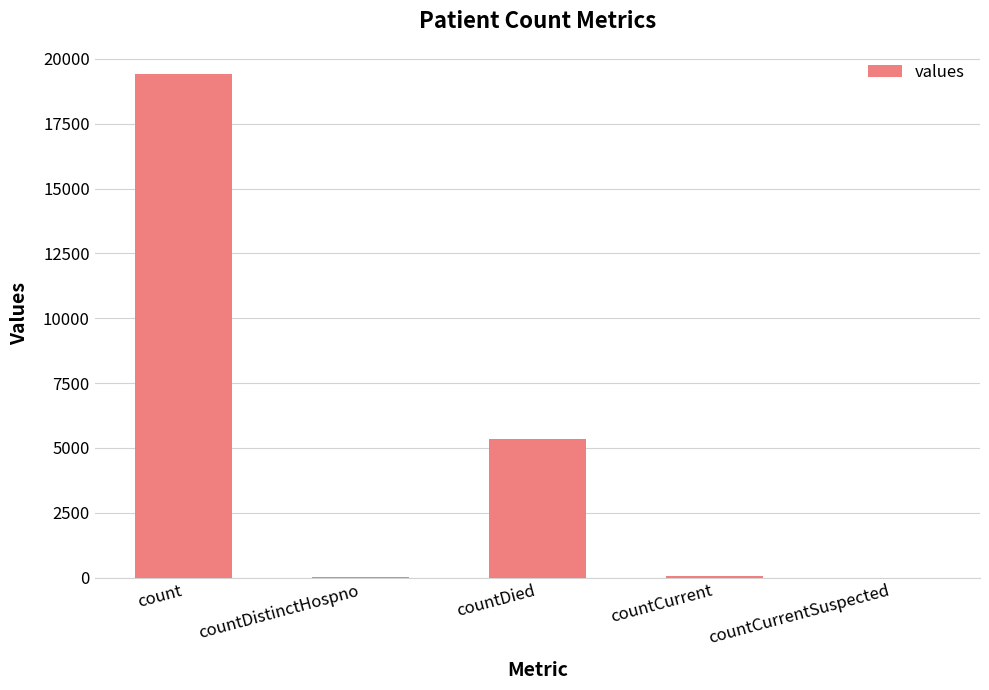

What is the maximum value shown in the chart?

19420